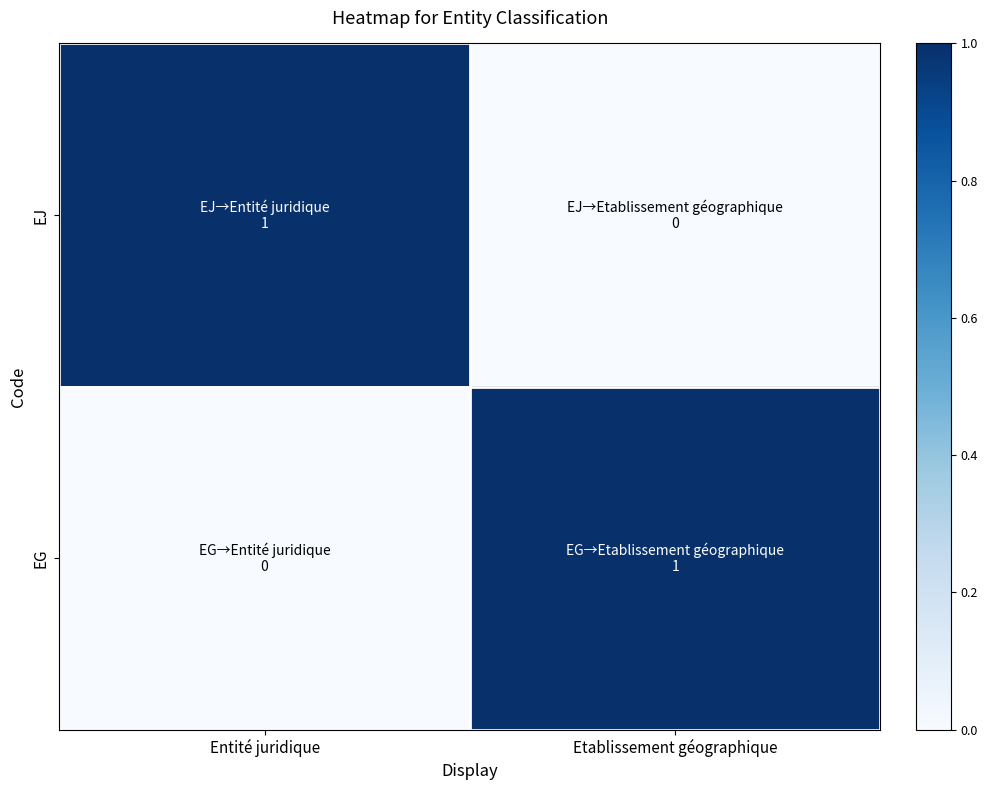

At how many categories does at least one series exceed 0?

2